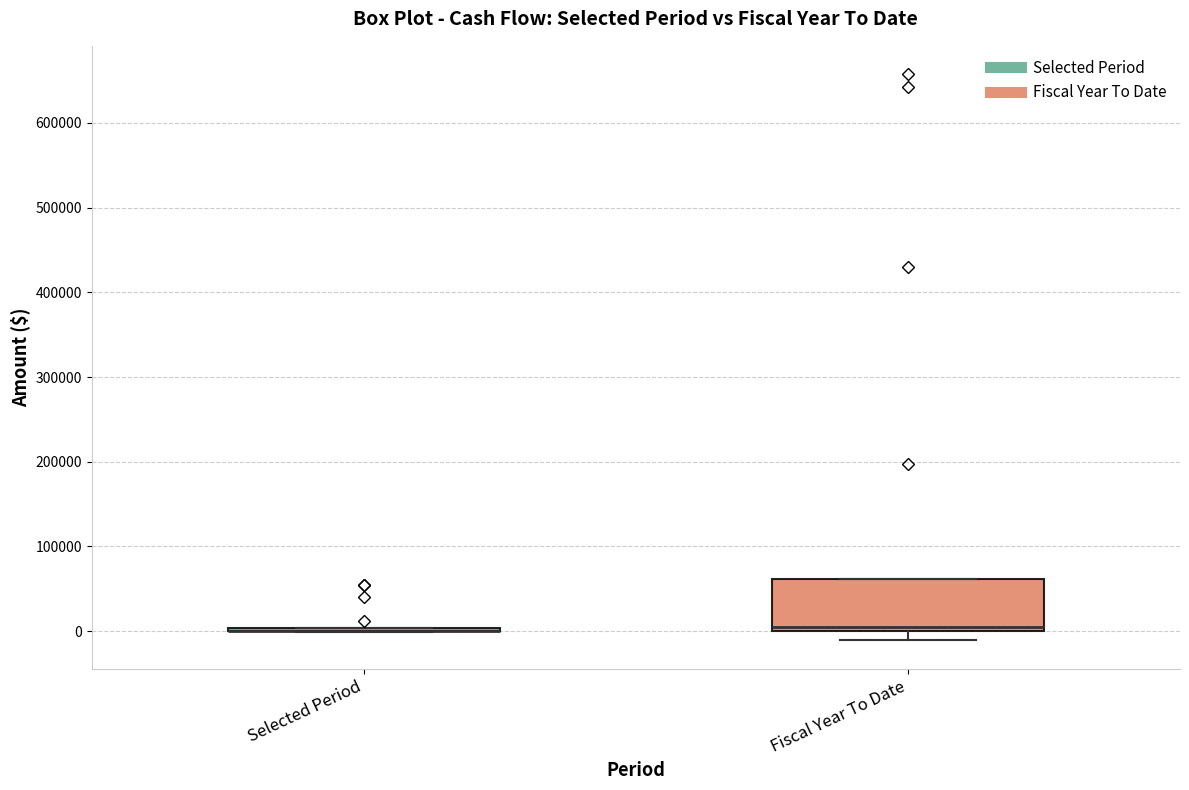

Reading left to right, read every box against the y-axis: the position of its median line, the range the box covers, and the ends of its whiskers. The values are not printed on the chart, so give them approximately, as read against the axis.

Selected Period: box collapsed to a line at 0, whiskers 0 to 0
Fiscal Year To Date: median 0 (just above the box's lower edge), box 0 to 60000, whiskers -10000 to 60000